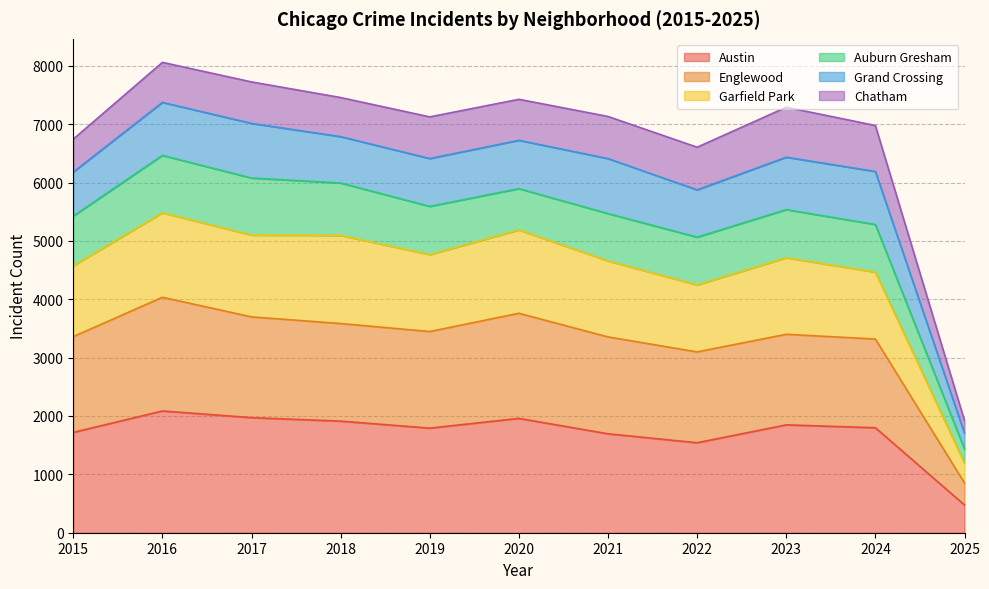

At which label does Englewood reach its peak?

2016